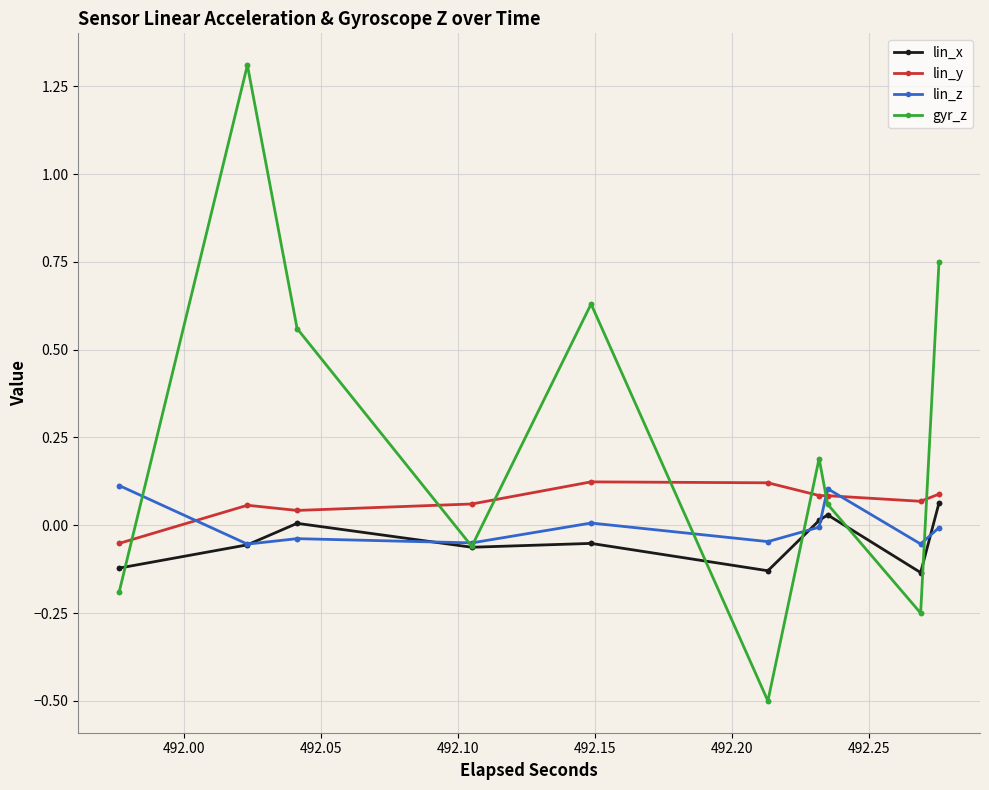

Count the number of data series in this chart.

4